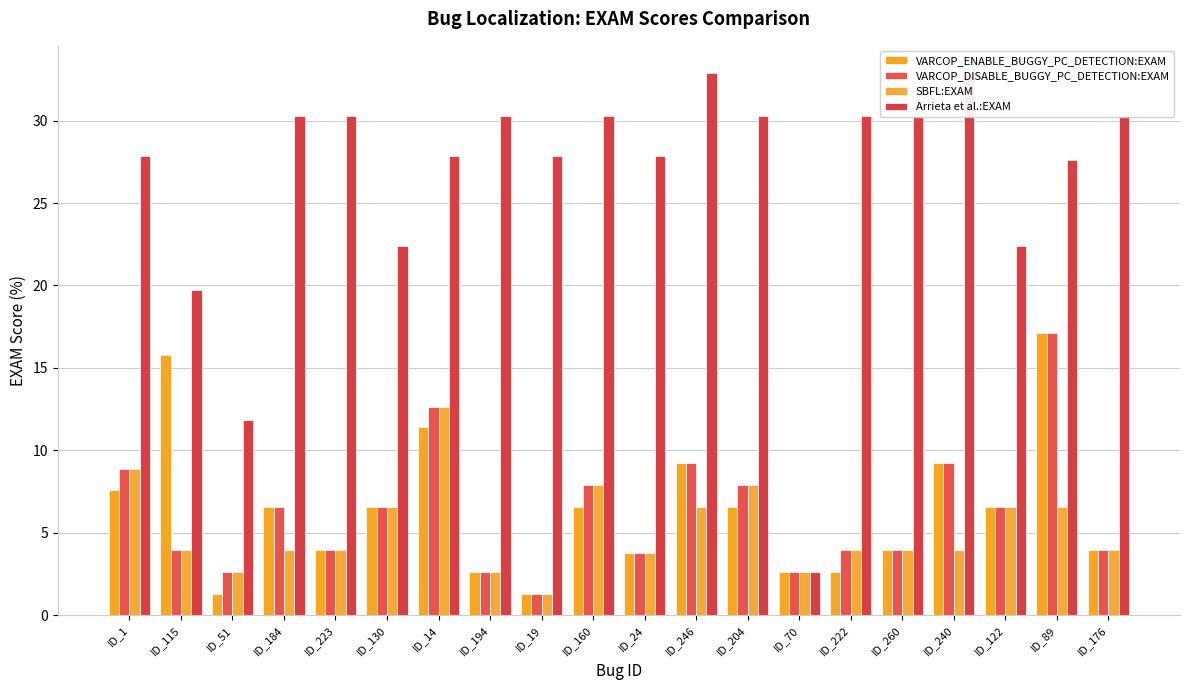

Does the chart contain stacked bars?

No